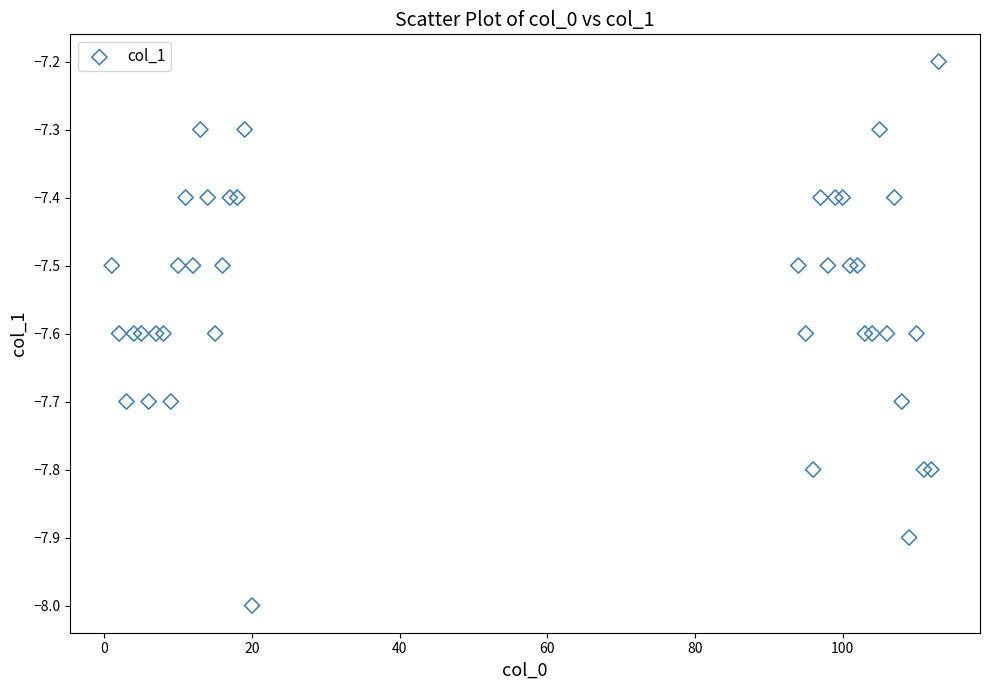

What Y value in the scatter plot is closest to -7?

-7.2